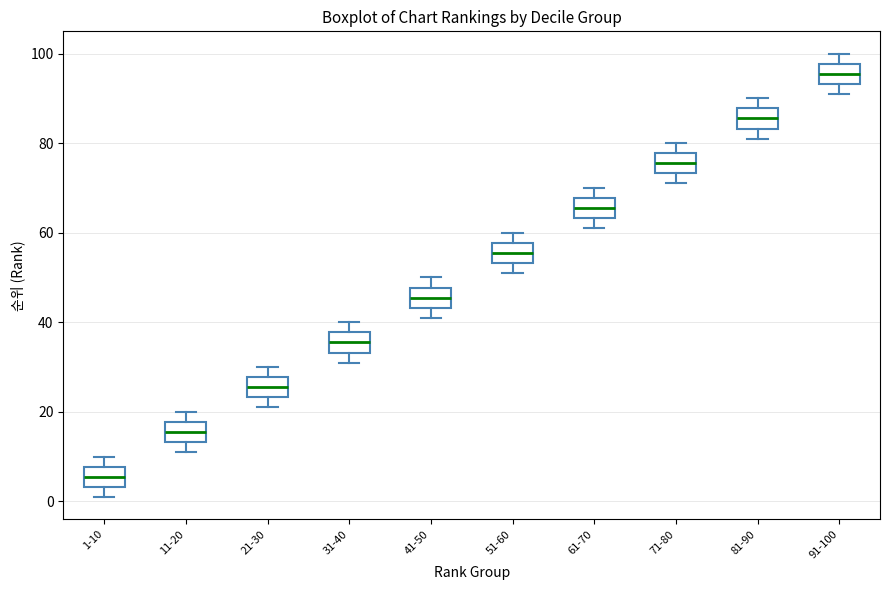

Which box has the highest median line?

91-100